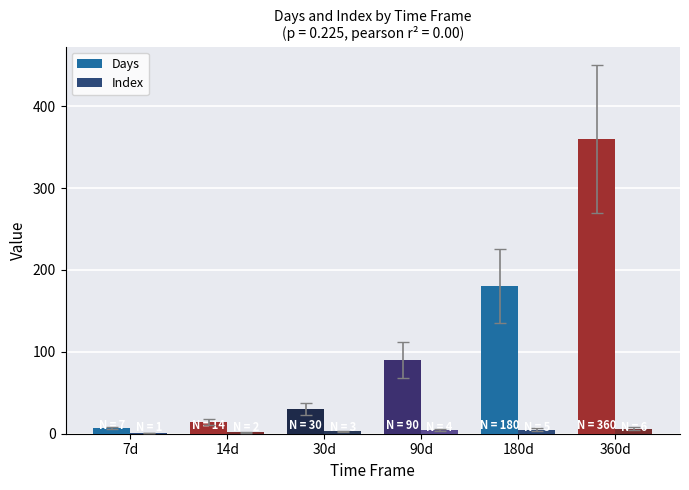

What is the maximum value for Days?

360